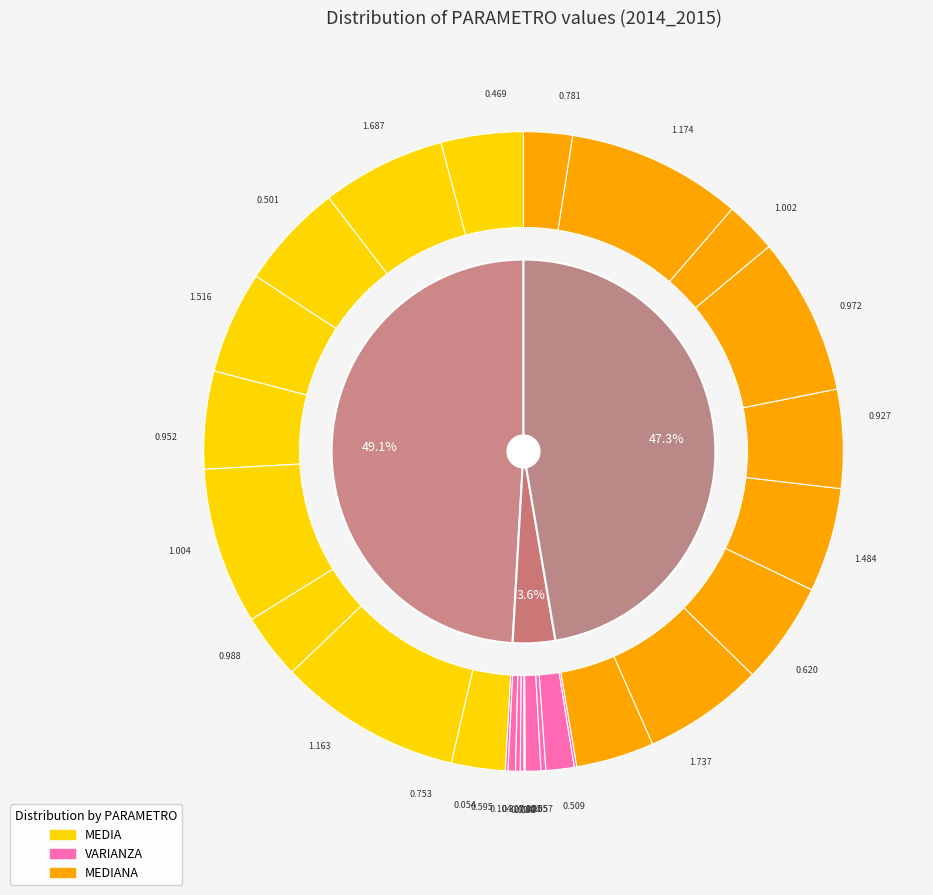

What percentage do MEDIANA and MEDIA together represent?

96.4%